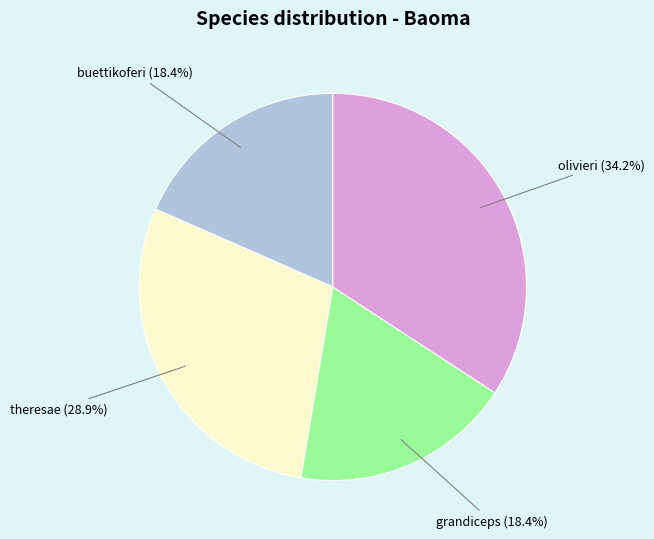

Count the number of slices in the pie.

4